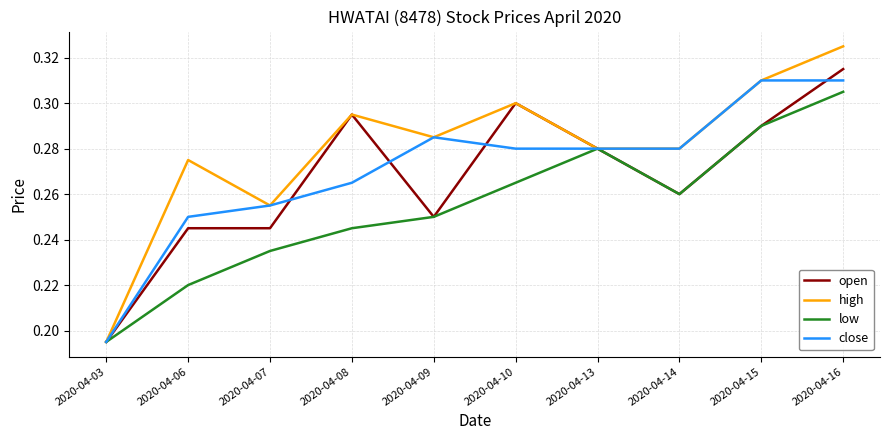

Count the low values in the range 0 to 1.

10